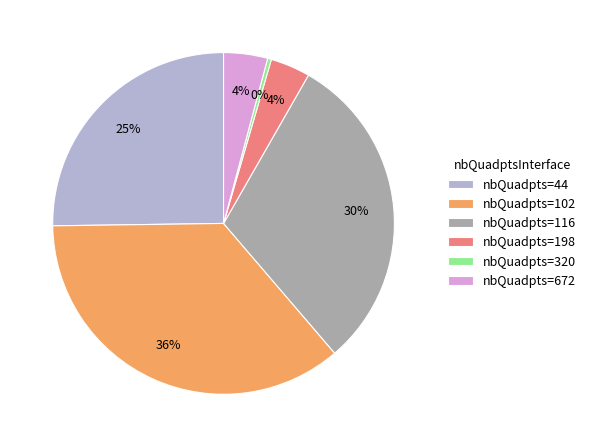

Does nbQuadpts=320 account for over 50% of the chart?

No